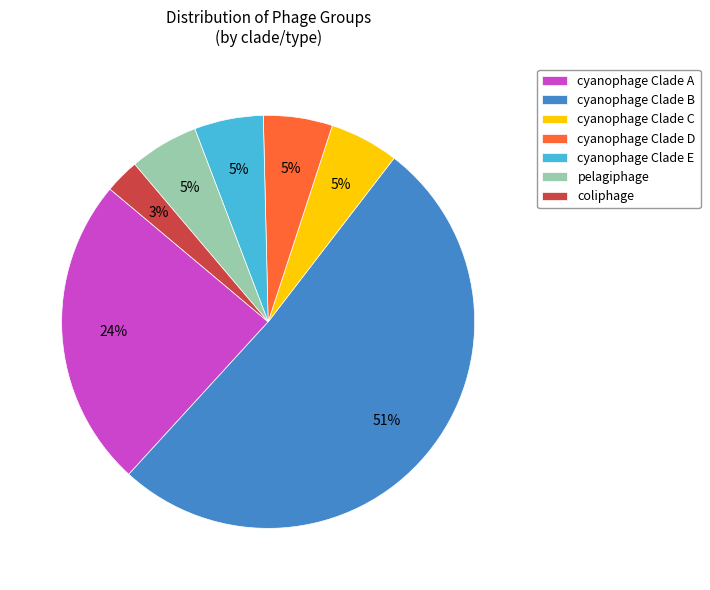

True or false: coliphage accounts for 3% of the total.

True